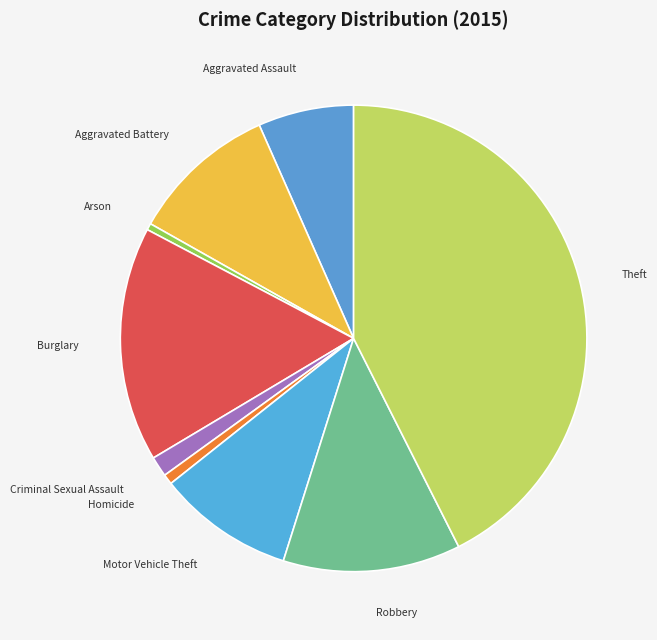

Is there any slice that represents more than half of the pie?

No